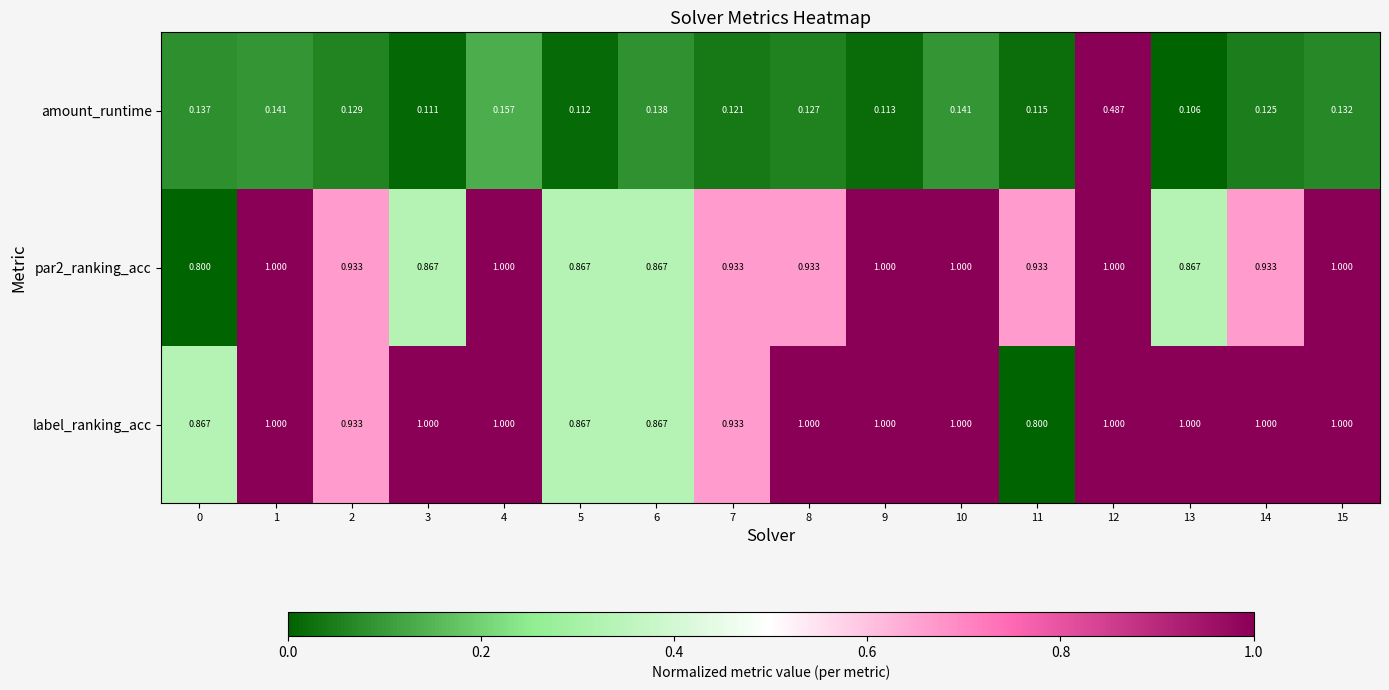

Which series has the widest spread of values?

amount_runtime